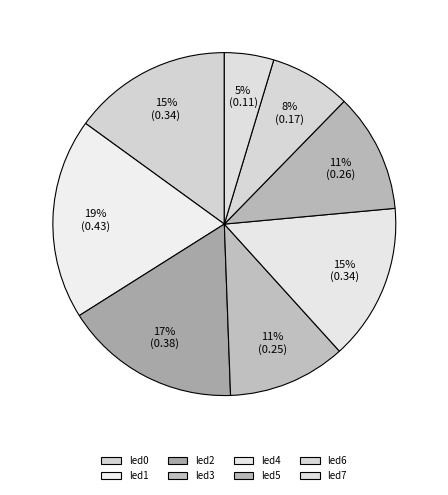

How many segments does this pie chart have?

8